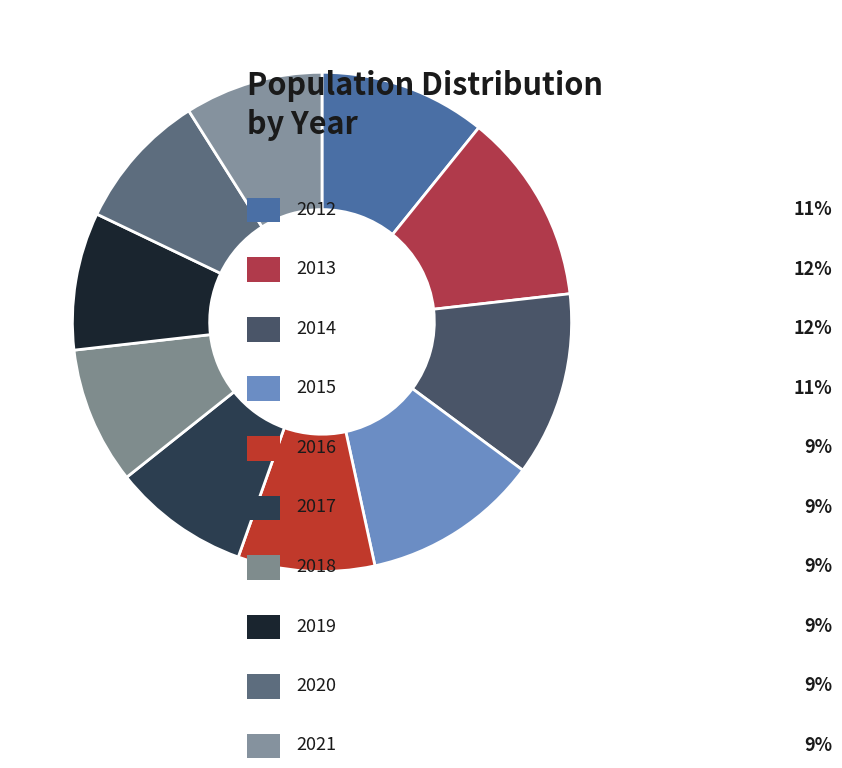

How many slices are in this pie chart?

10